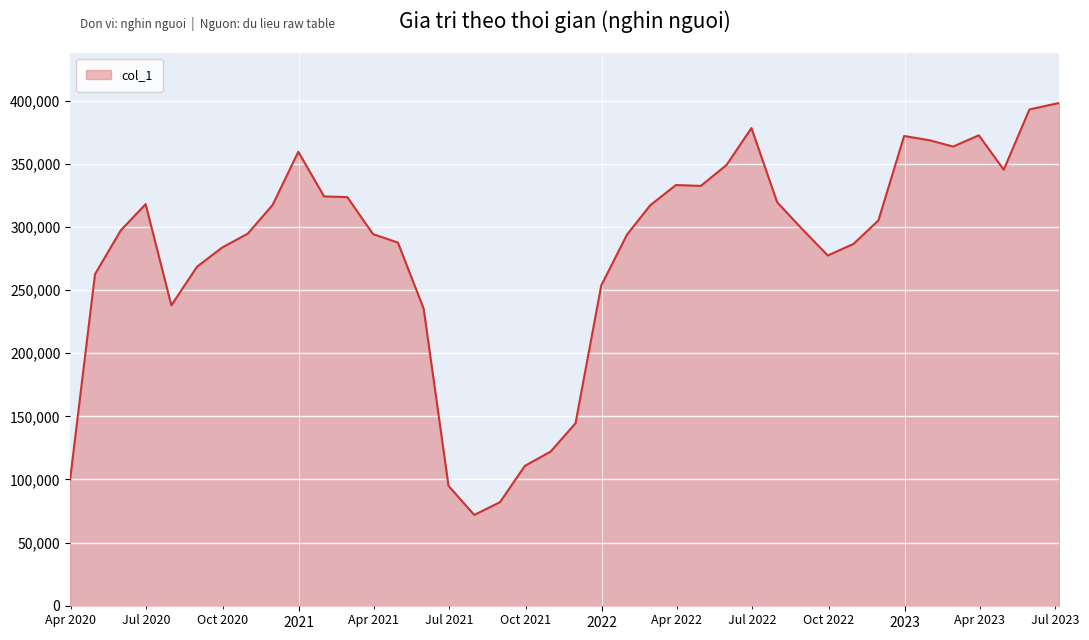

What is the difference between the maximum and minimum values?

326624.1